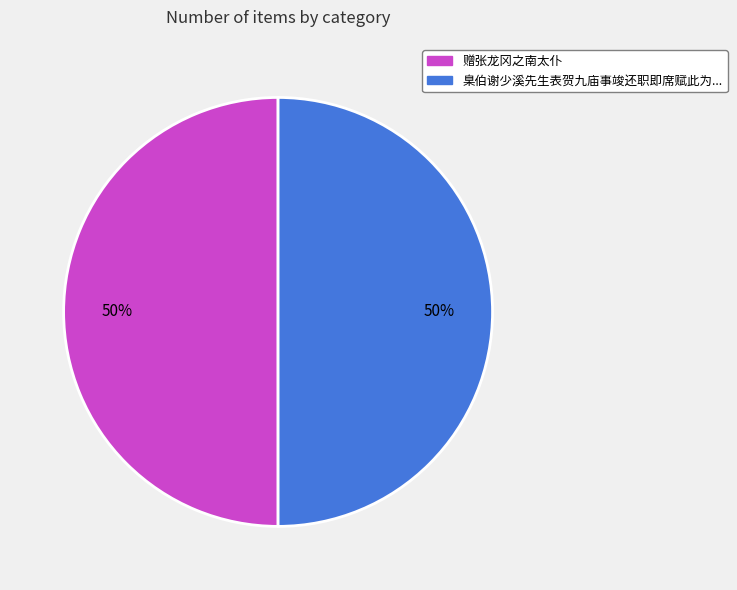

To the nearest percent, what is the average slice percentage?

50%